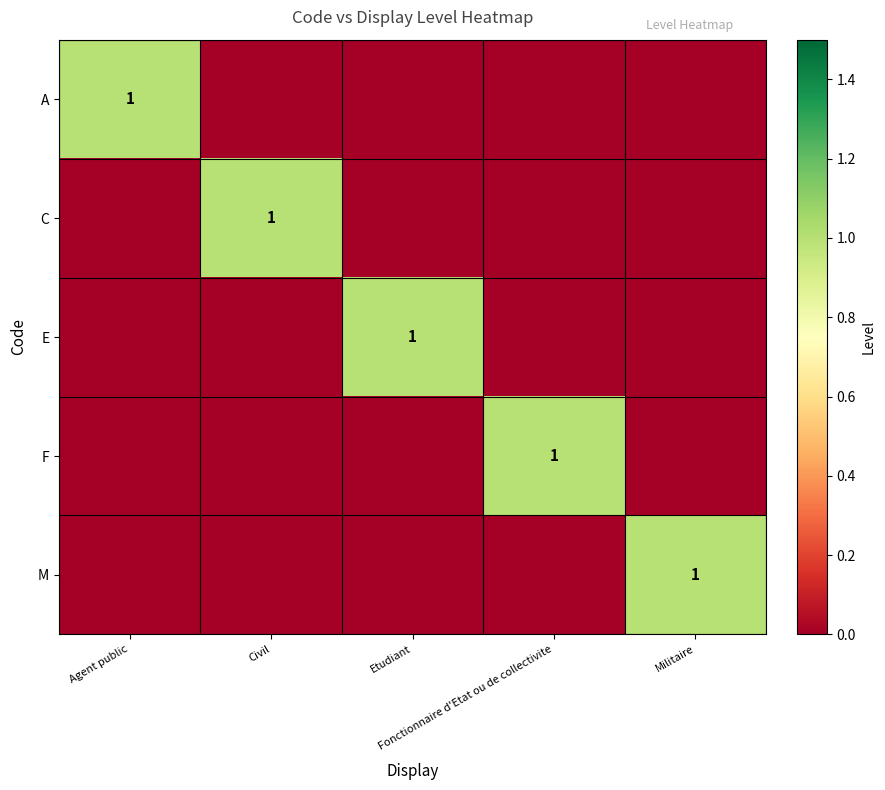

What is the total value across all series at Etudiant?

1